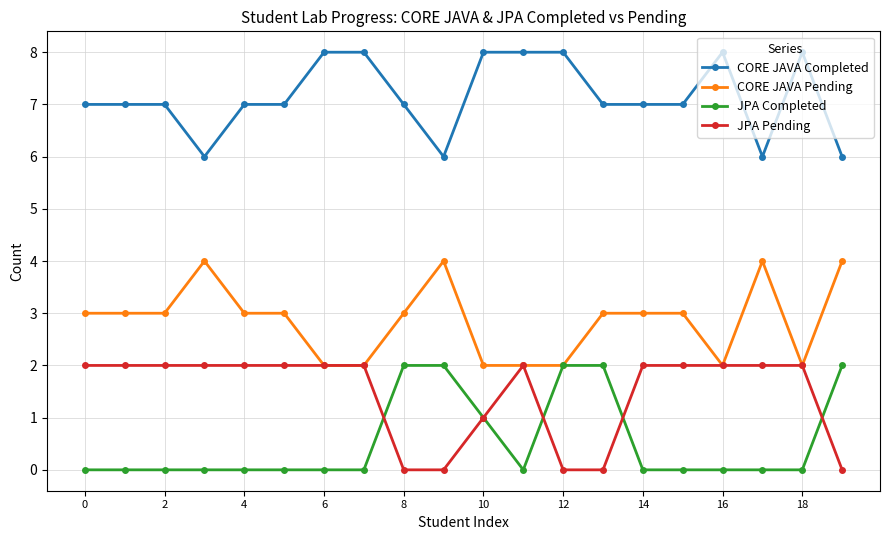

Reading left to right, extract all data points from this chart.

CORE JAVA Completed: 7	7	7	6	7	7	8	8	7	6	8	8	8	7	7	7	8	6	8	6
CORE JAVA Pending: 3	3	3	4	3	3	2	2	3	4	2	2	2	3	3	3	2	4	2	4
JPA Completed: 0	0	0	0	0	0	0	0	2	2	1	0	2	2	0	0	0	0	0	2
JPA Pending: 2	2	2	2	2	2	2	2	0	0	1	2	0	0	2	2	2	2	2	0